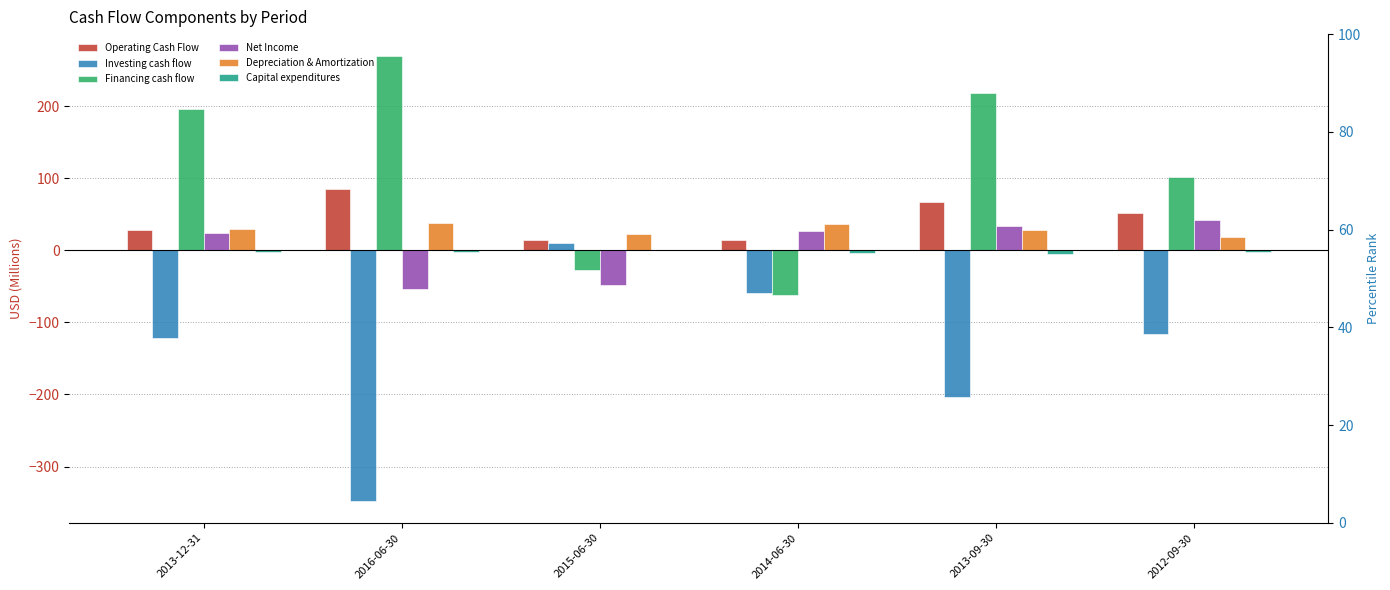

At which label is Capital expenditures closest to -2?

2013-12-31